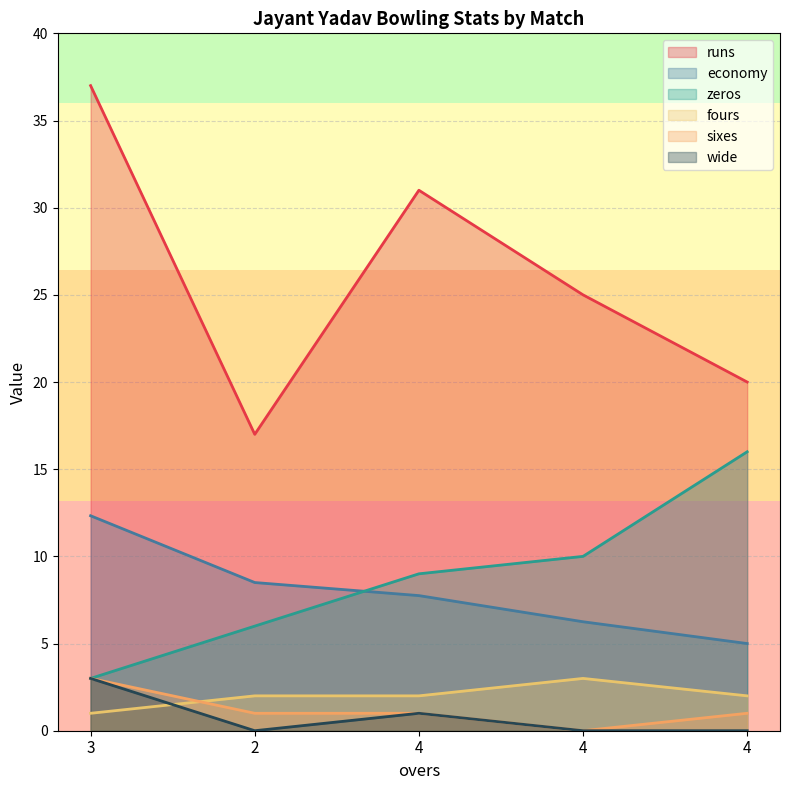

What is the difference between the maximum and minimum values in the wide series?

3.0